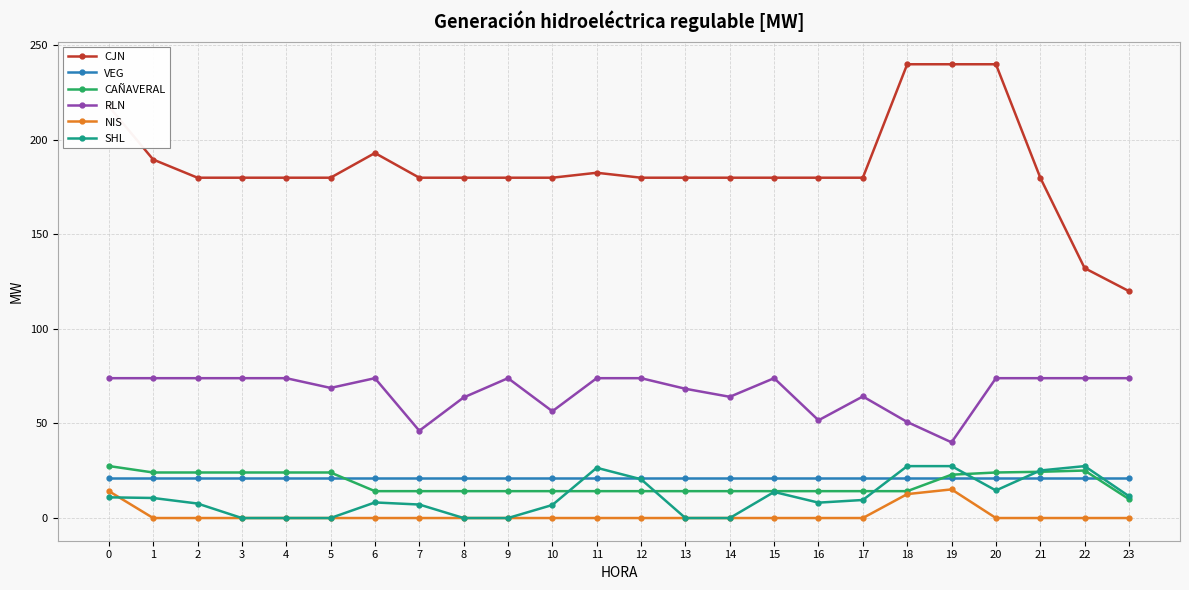

True or false: SHL has more than 1 interior local peaks.

True